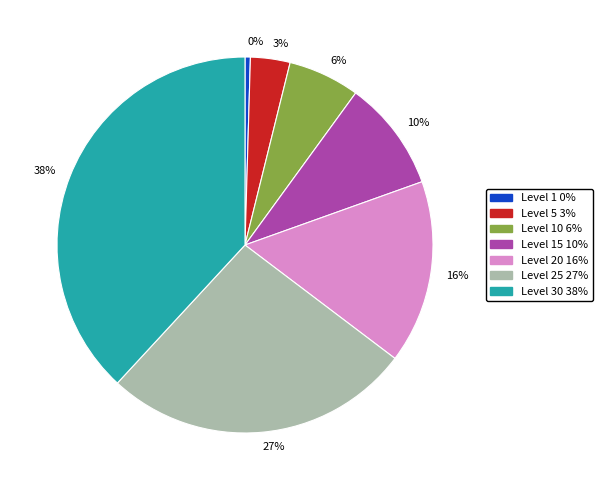

Does 3% account for over 50% of the chart?

No